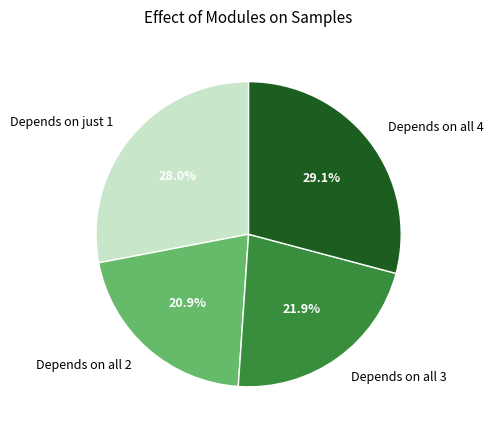

What portion of the pie excludes Depends on all 3?

78.1%